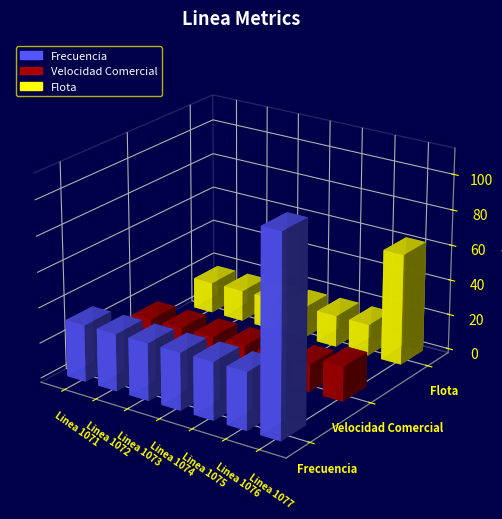

At which category is the sum across all series the highest?

Linea 1077